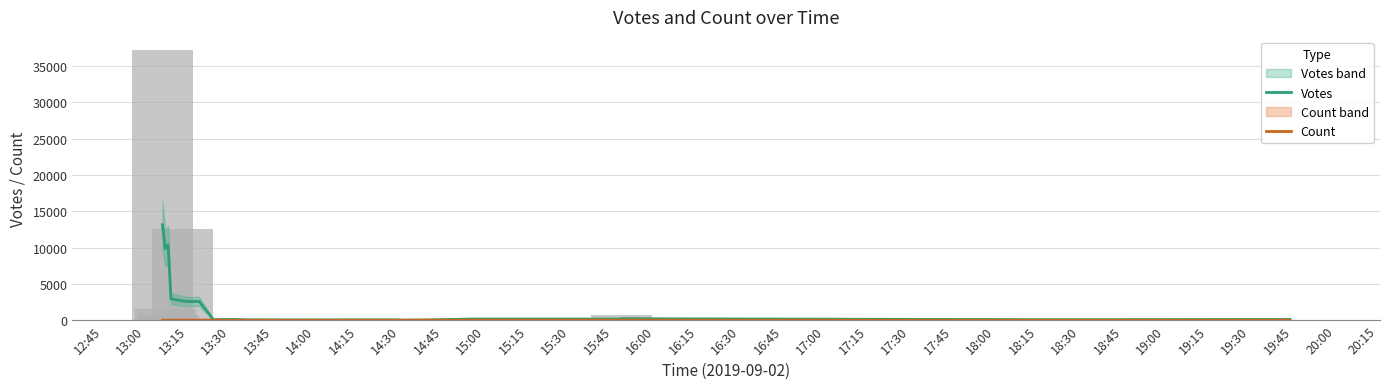

Between 16:15 and 18:00, which series saw the biggest shift?

Votes